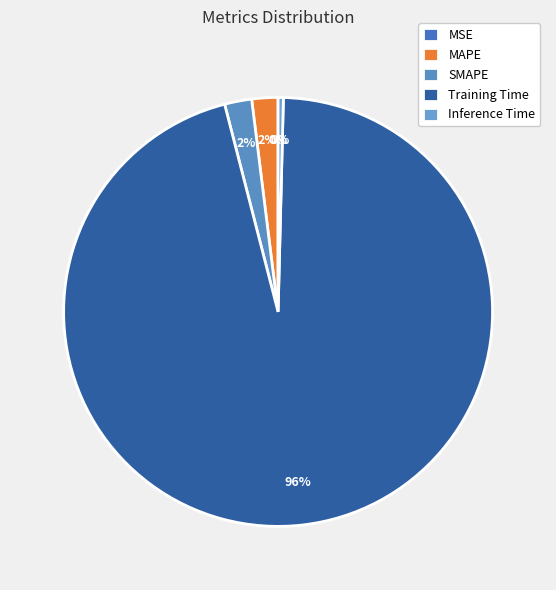

Does Training Time represent more than half of the total?

Yes